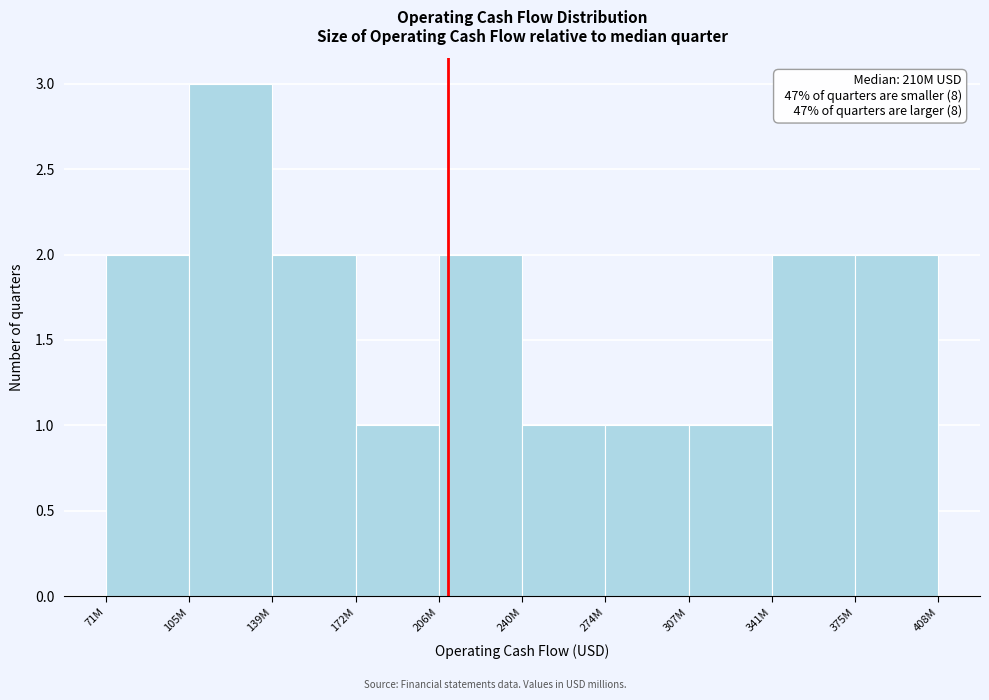

Reading left to right, transcribe all the data shown in this chart.

71M=2	105M=3	139M=2	172M=1	206M=2	240M=1	274M=1	307M=1	341M=2	375M=2